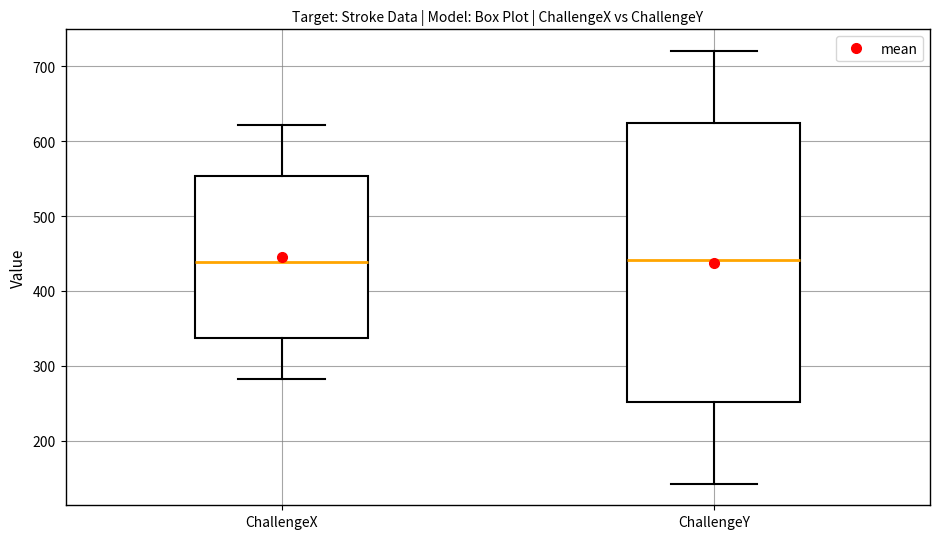

Reading left to right, read every box against the y-axis: the position of its median line, the range the box covers, and the ends of its whiskers. The values are not printed on the chart, so give them approximately, as read against the axis.

ChallengeX: median 440, box 340 to 550, whiskers 280 to 620
ChallengeY: median 440, box 250 to 620, whiskers 140 to 720